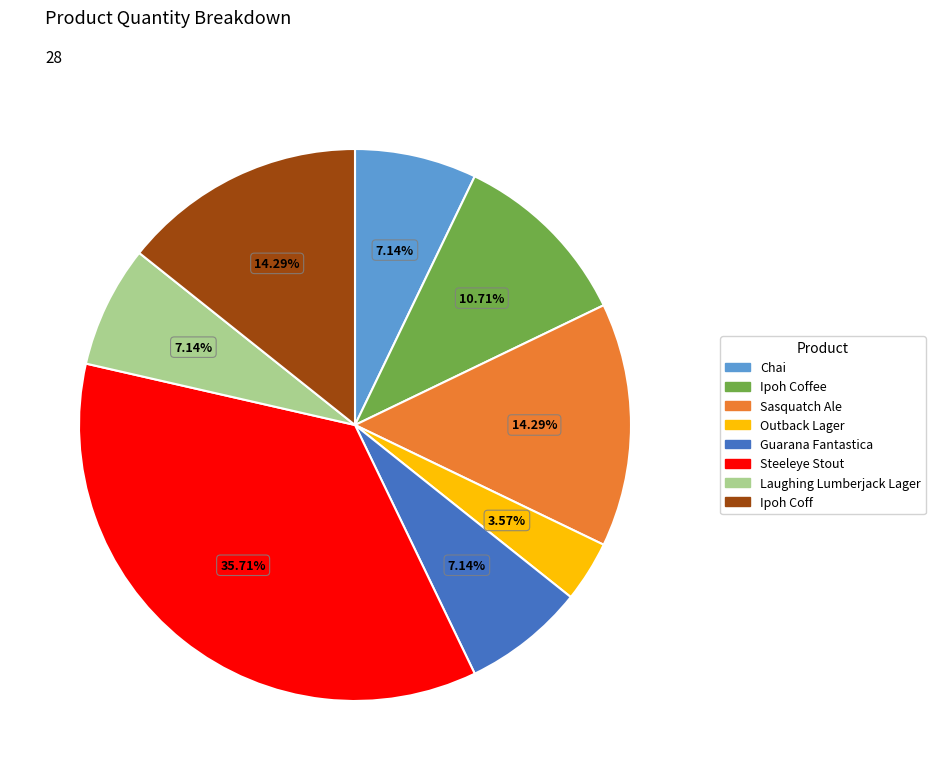

Is the sum of Ipoh Coffee and Chai greater than half?

No